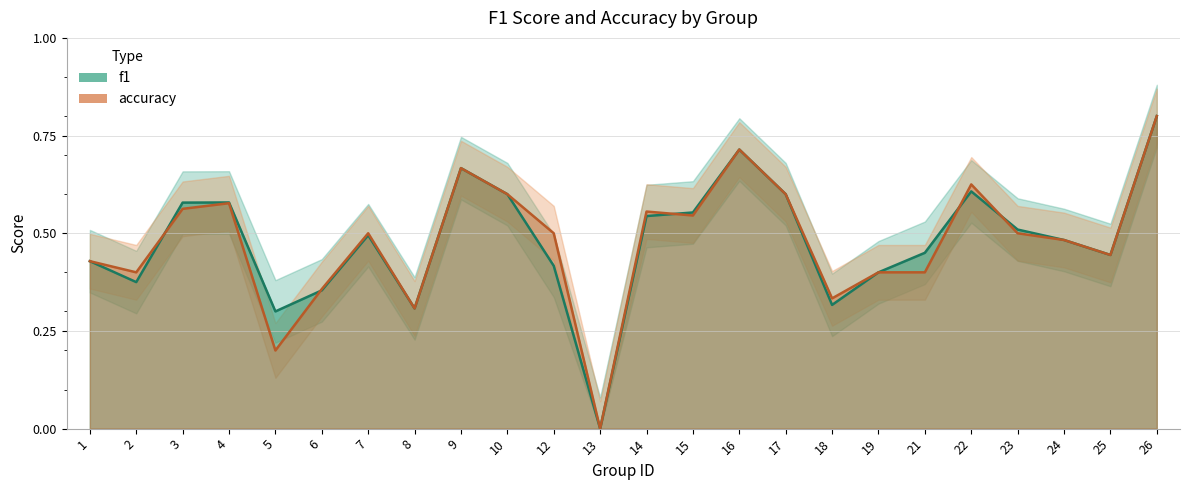

Which series has the largest total across all categories?

f1